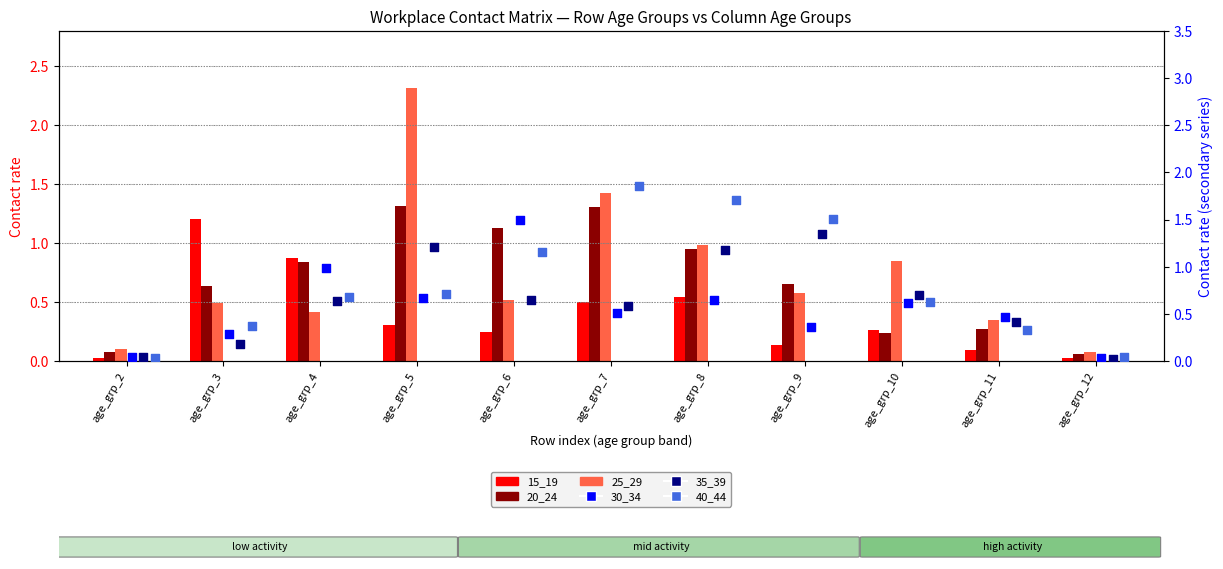

Is the value of 20_24 at age_grp_9 greater than the value of 15_19 at age_grp_6?

Yes